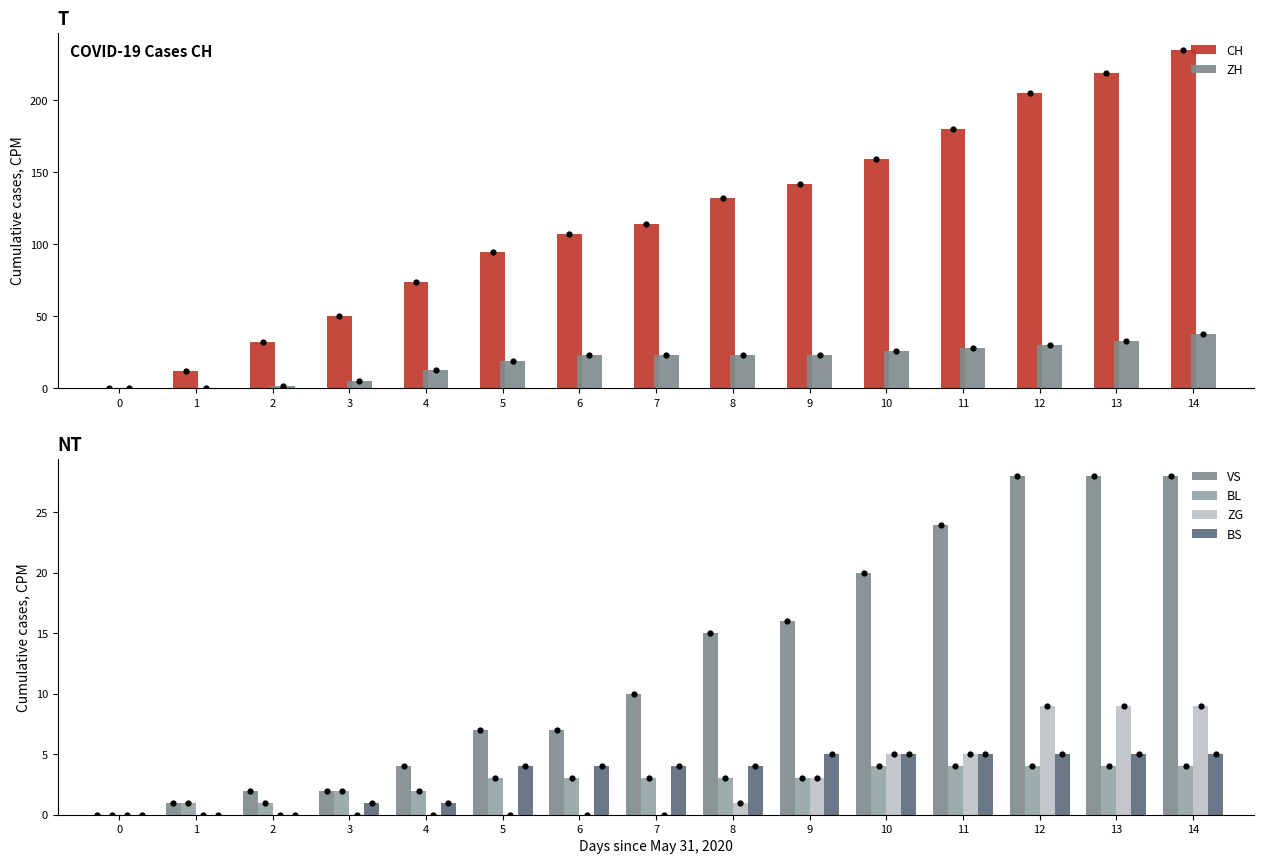

Which series reaches the maximum Y coordinate?

CH